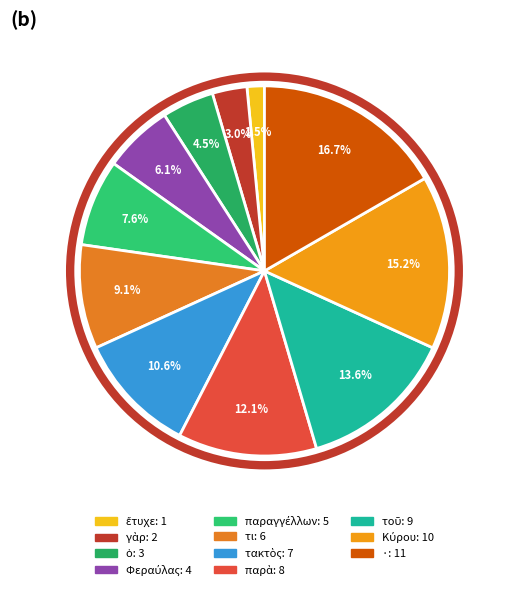

True or false: Φεραύλας accounts for 1% of the total.

False